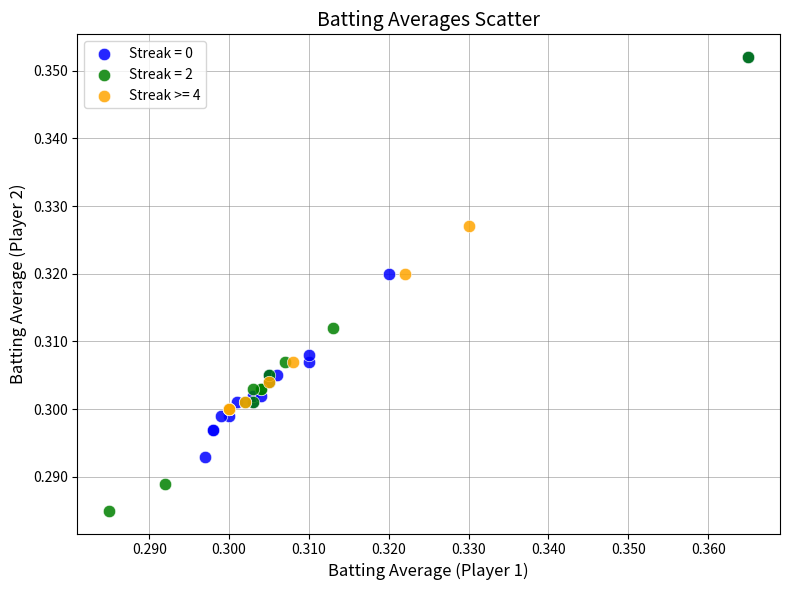

Which series has the widest spread of Y values?

Streak = 2